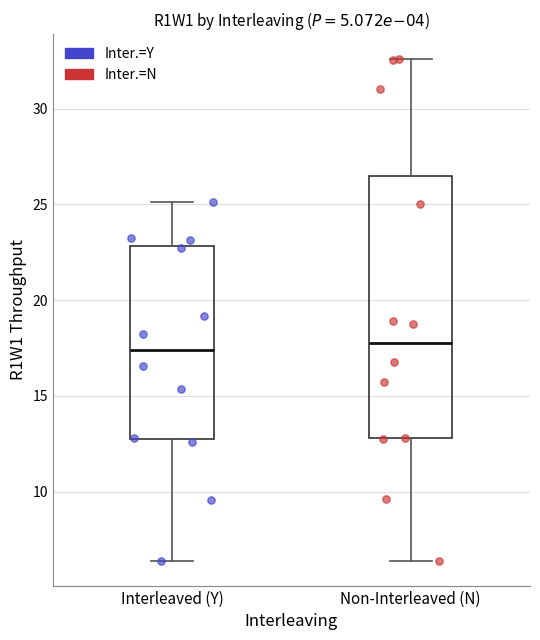

Reading left to right, read every box against the y-axis: the position of its median line, the range the box covers, and the ends of its whiskers. The values are not printed on the chart, so give them approximately, as read against the axis.

Interleaved (Y): median 17.5, box 12.5 to 23.0, whiskers 6.5 to 25.0
Non-Interleaved (N): median 18.0, box 13.0 to 26.5, whiskers 6.5 to 32.5